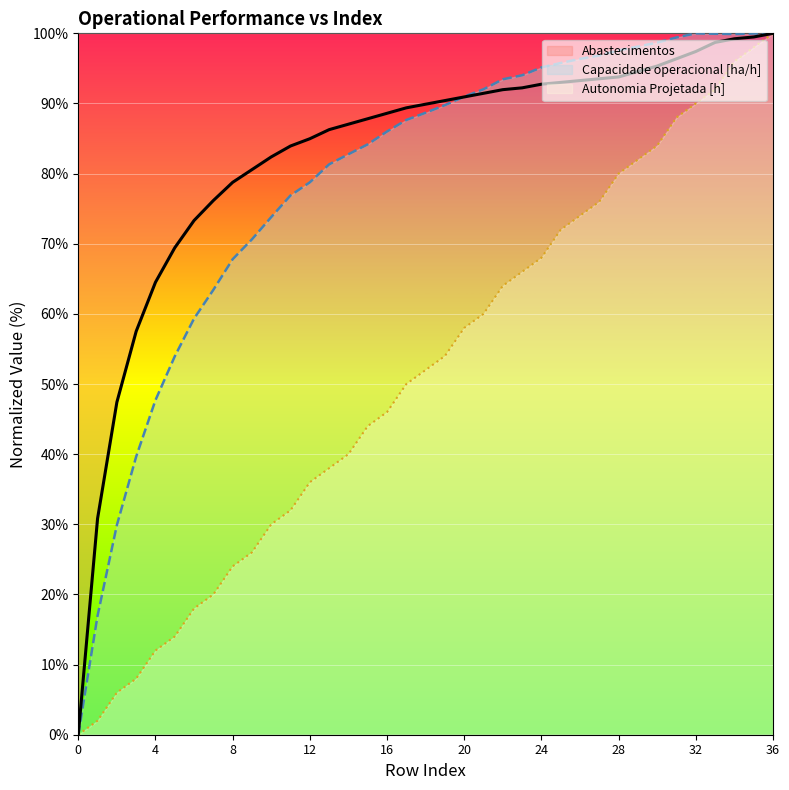

How many intersections are there between Capacidade operacional [ha/h] and Abastecimentos?

2